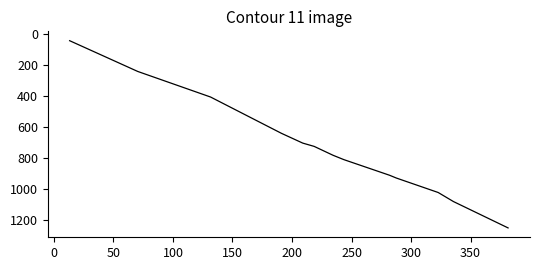

What is the difference between the maximum and minimum values?

1211.2